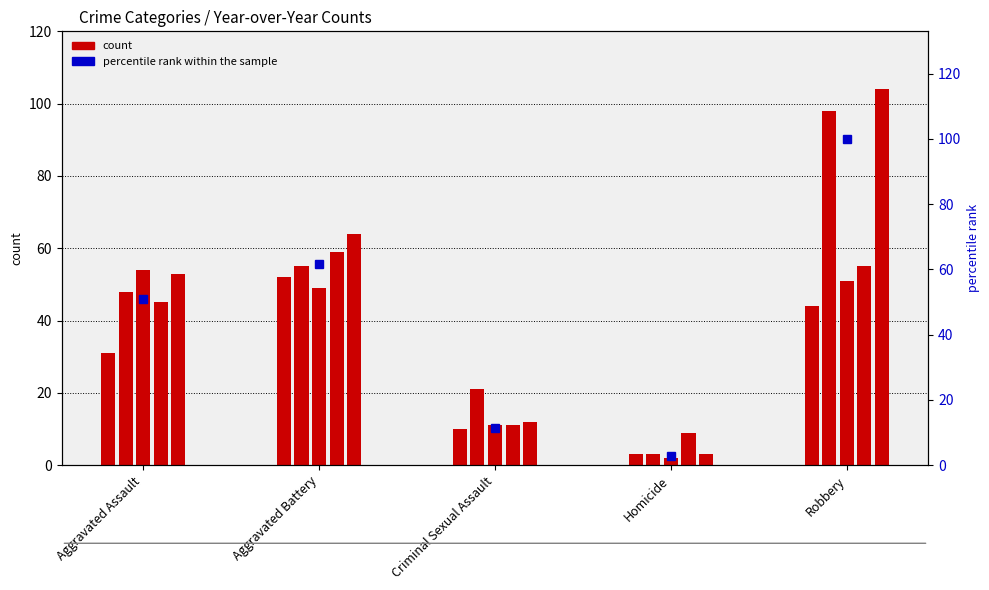

What position from the right is Aggravated Battery?

4